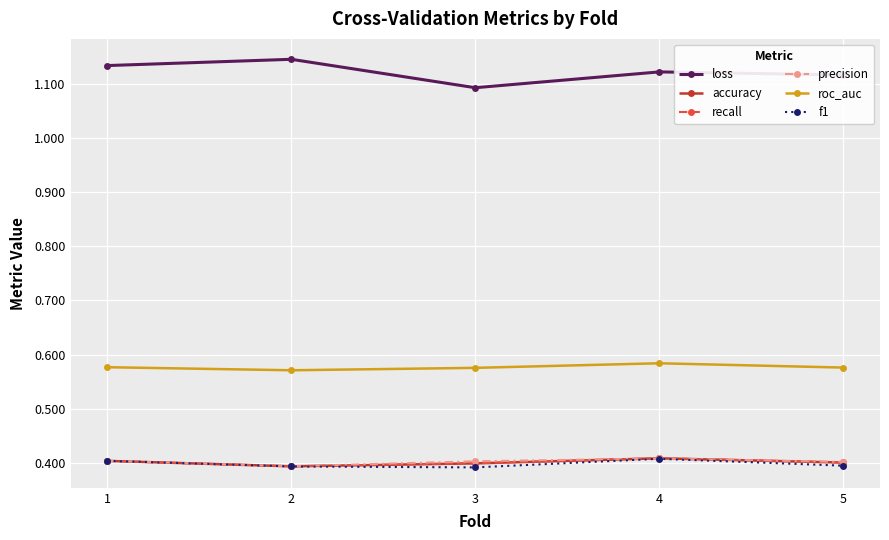

What is the spread (max minus min) of values at 3?

0.7